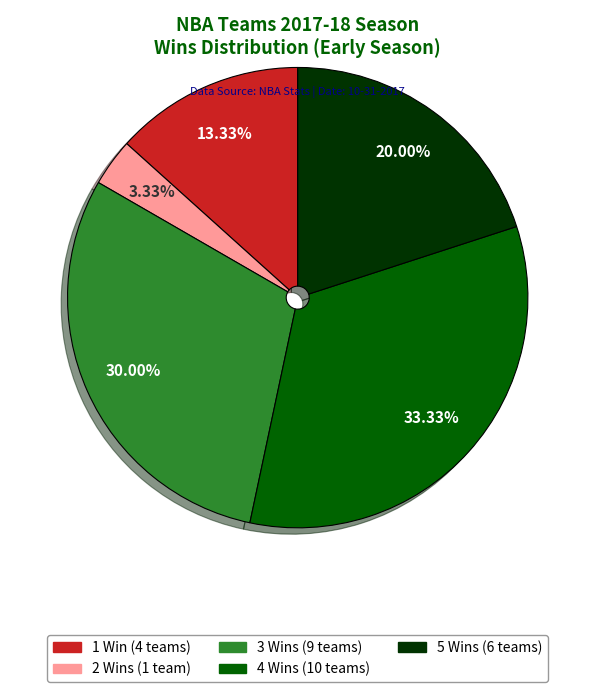

Is there a majority slice in this chart?

No